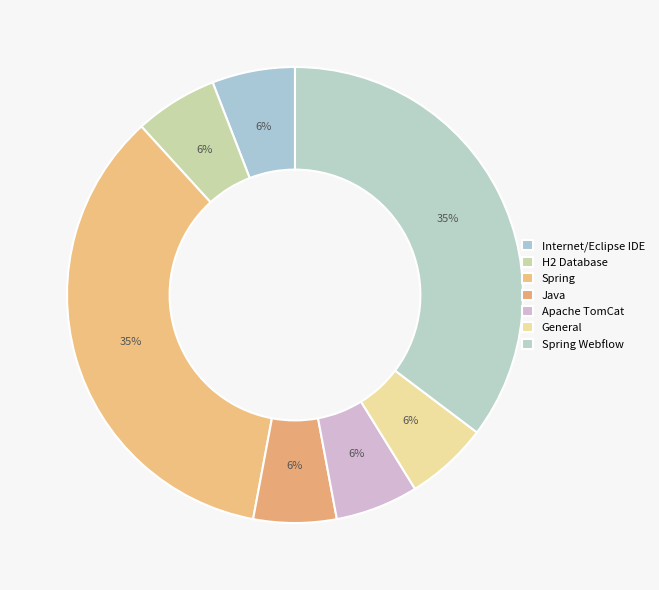

How many segments does this pie chart have?

7